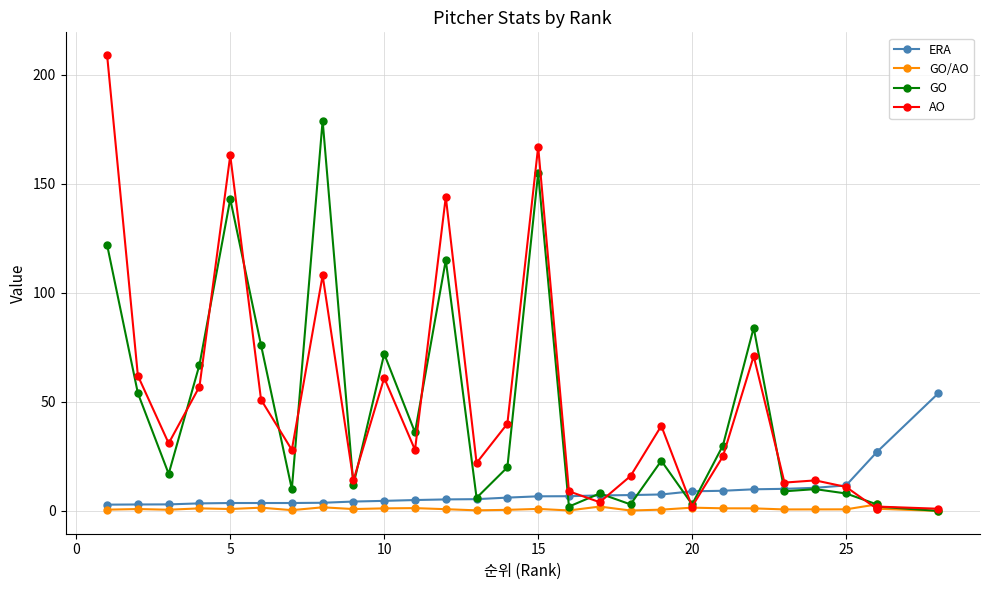

True or false: GO/AO and ERA intersect in this chart.

False